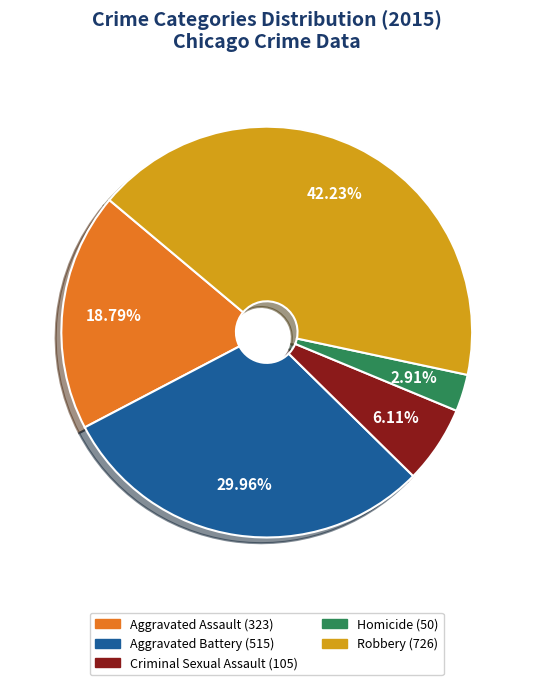

What is the smallest slice in the pie chart?

Homicide